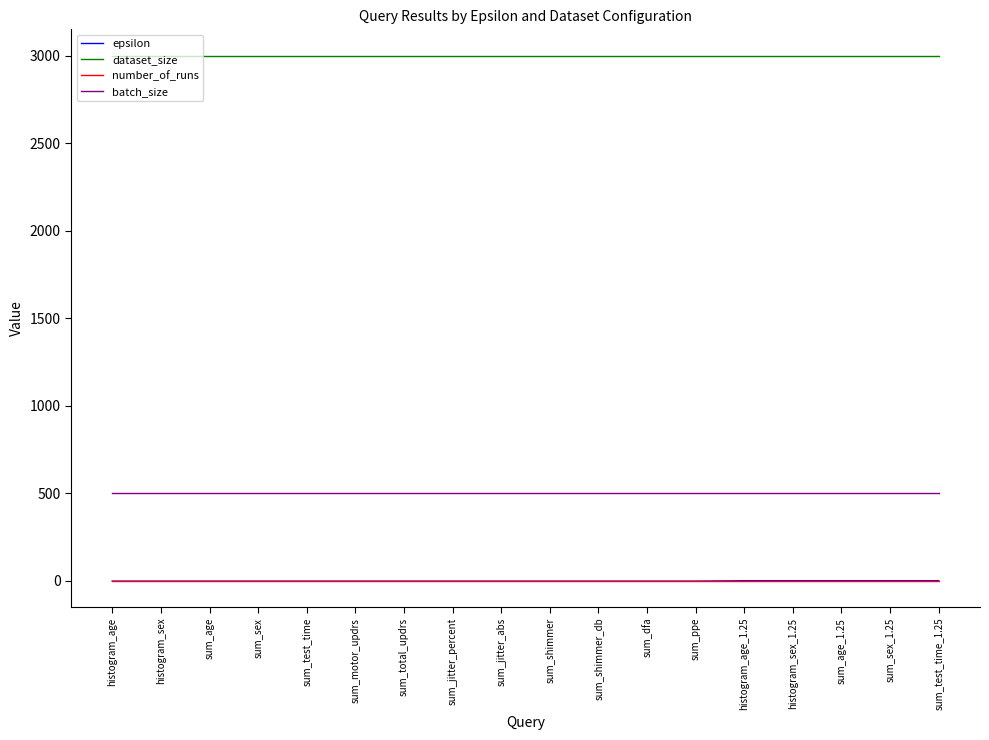

What is the approximate value of dataset_size at sum_age_1.25?

3000.0